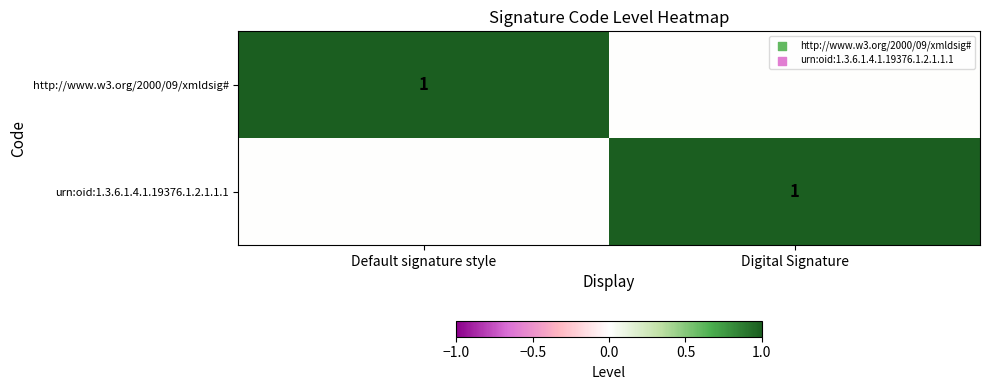

The value of urn:oid:1.3.6.1.4.1.19376.1.2.1.1.1 at Digital Signature is 1. True or false?

True